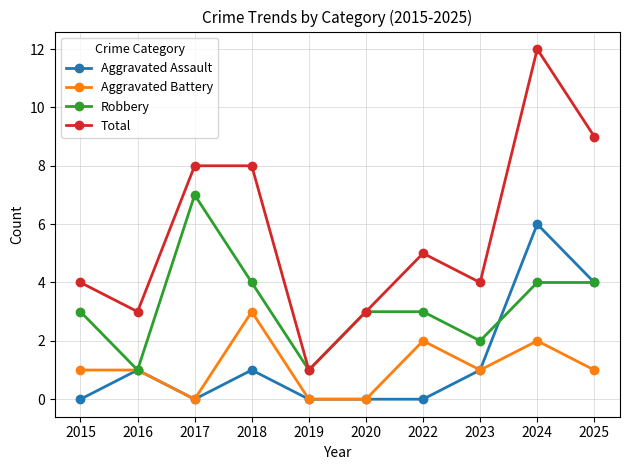

What is the sum of all Aggravated Assault values?

13